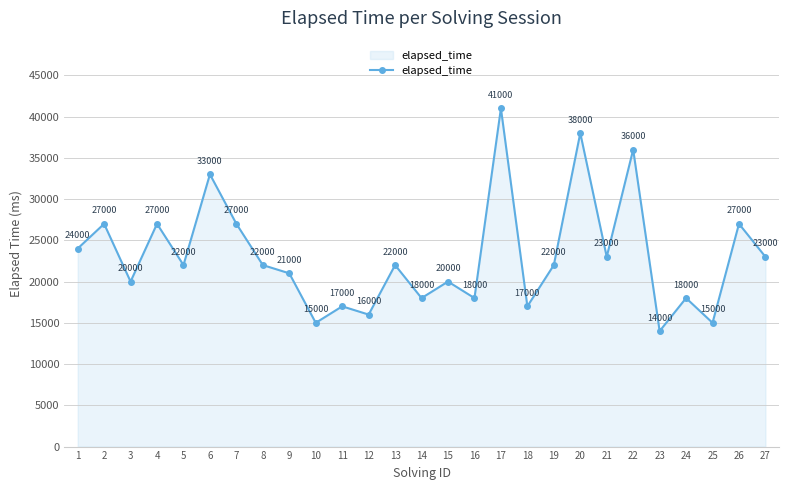

Which has a higher value, 22 or 18?

22